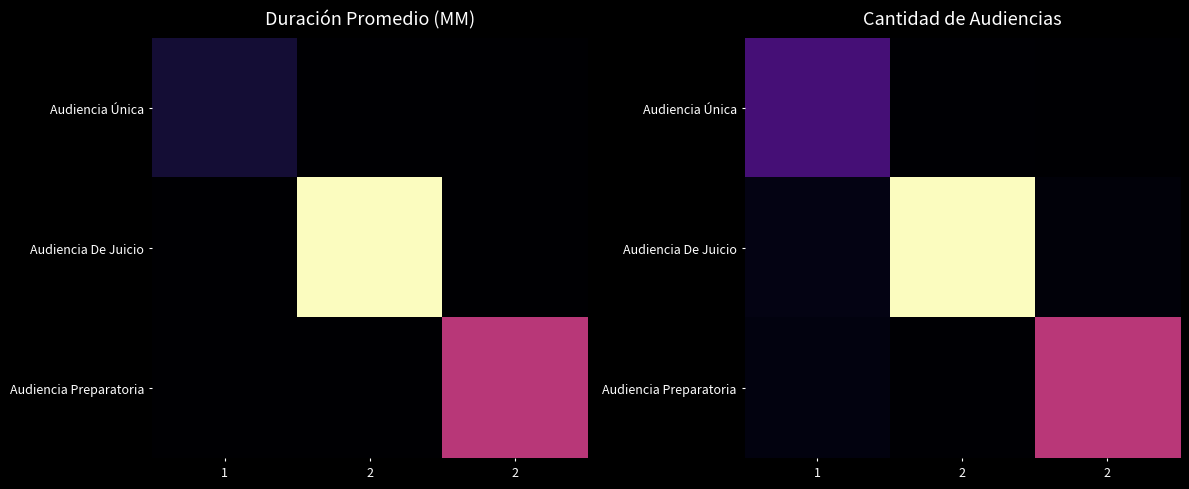

What is the sum of the Audiencia De Juicio values at 1 and 2?

85.0